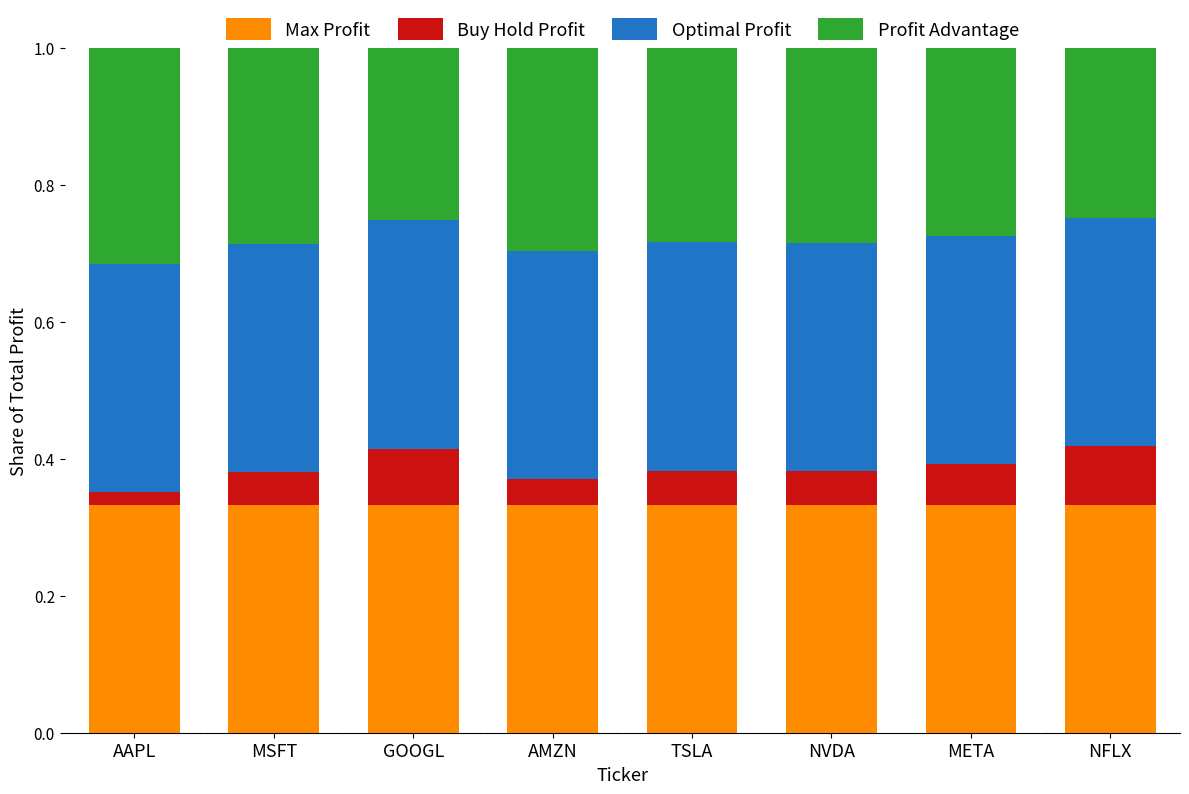

Is it true that Max Profit equals 0.3 at TSLA?

True